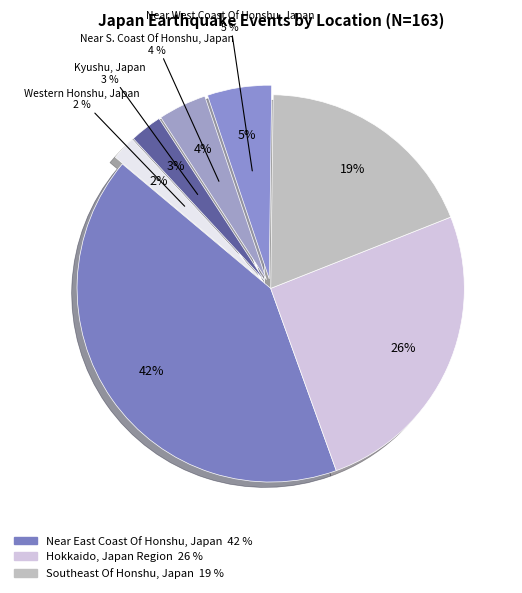

Which slice is the largest?

Near East Coast Of Honshu, Japan